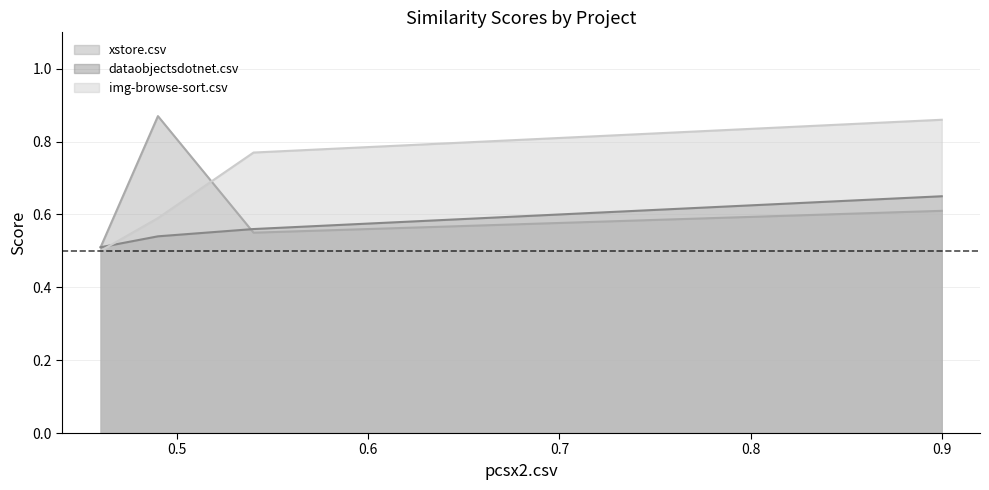

What is the label of the 4th point from the right?

dataobjectsdotnet.csv